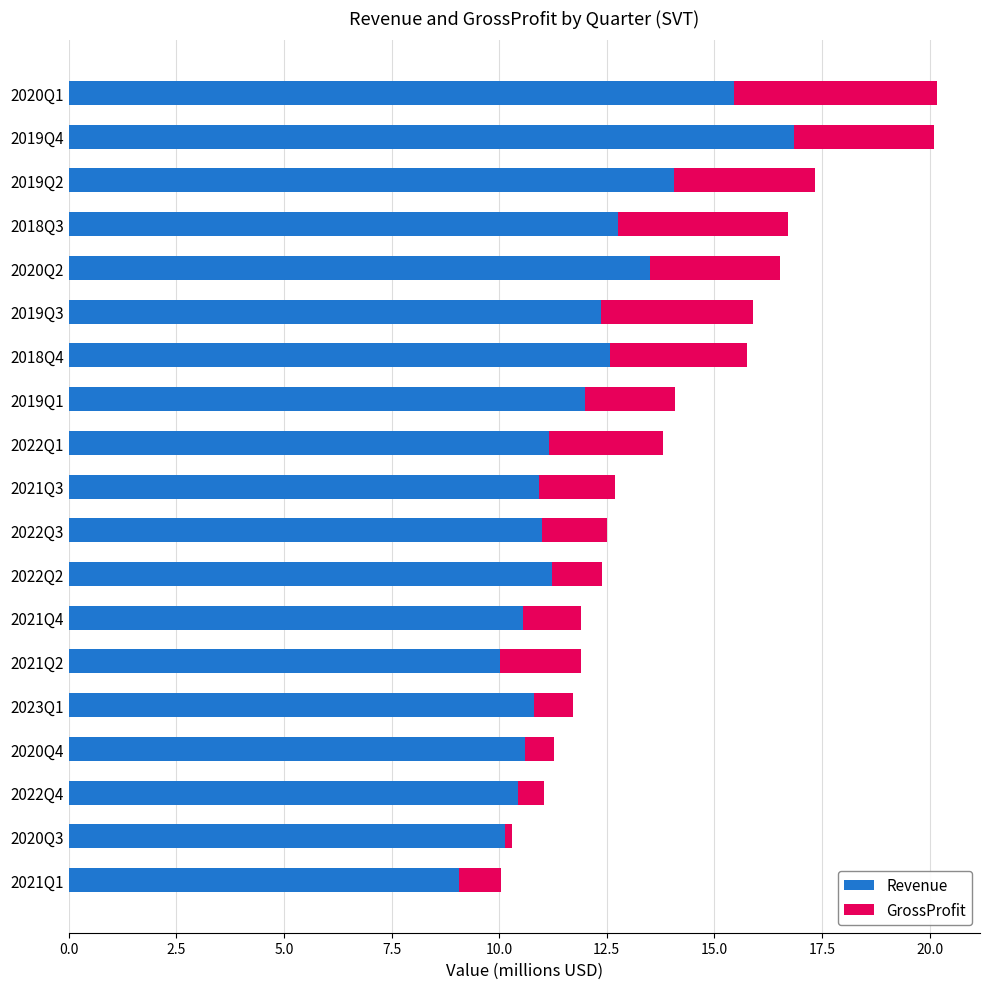

Is the value of GrossProfit at 2022Q3 greater than the value of Revenue at 2020Q2?

No